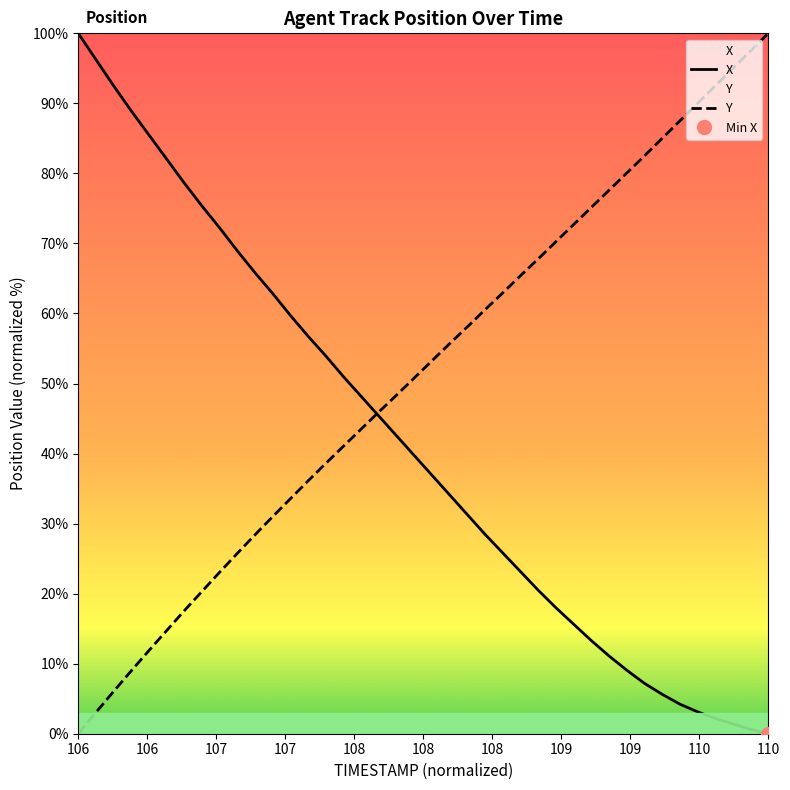

Which has a higher value, 108.9 or 108.5?

108.5